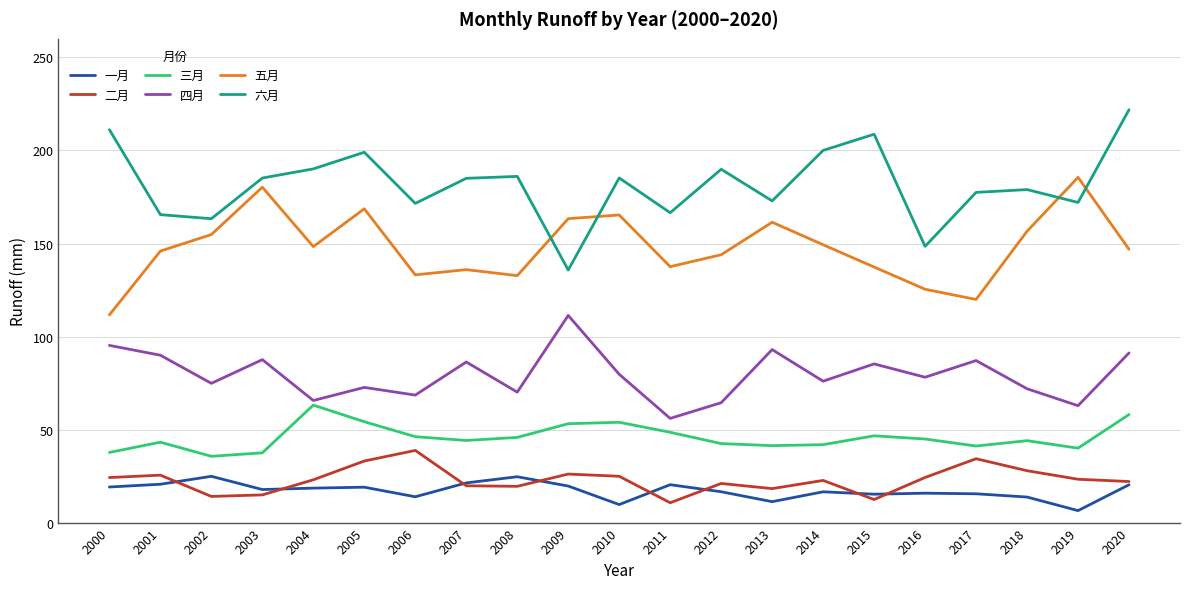

What is the maximum value for 六月?

221.9